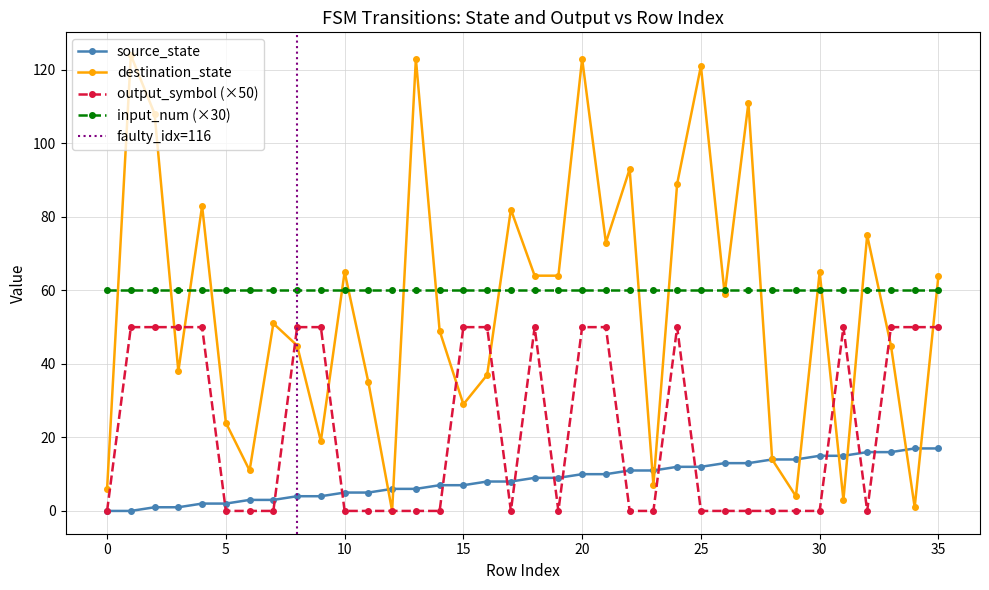

The value of source_state at 12 is 6. True or false?

True